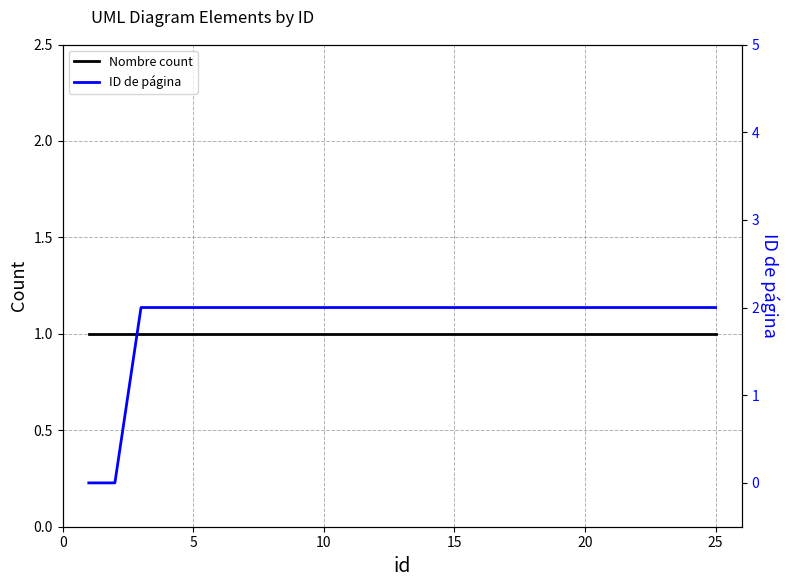

What are all the series names shown in the legend?

Nombre count, ID de página